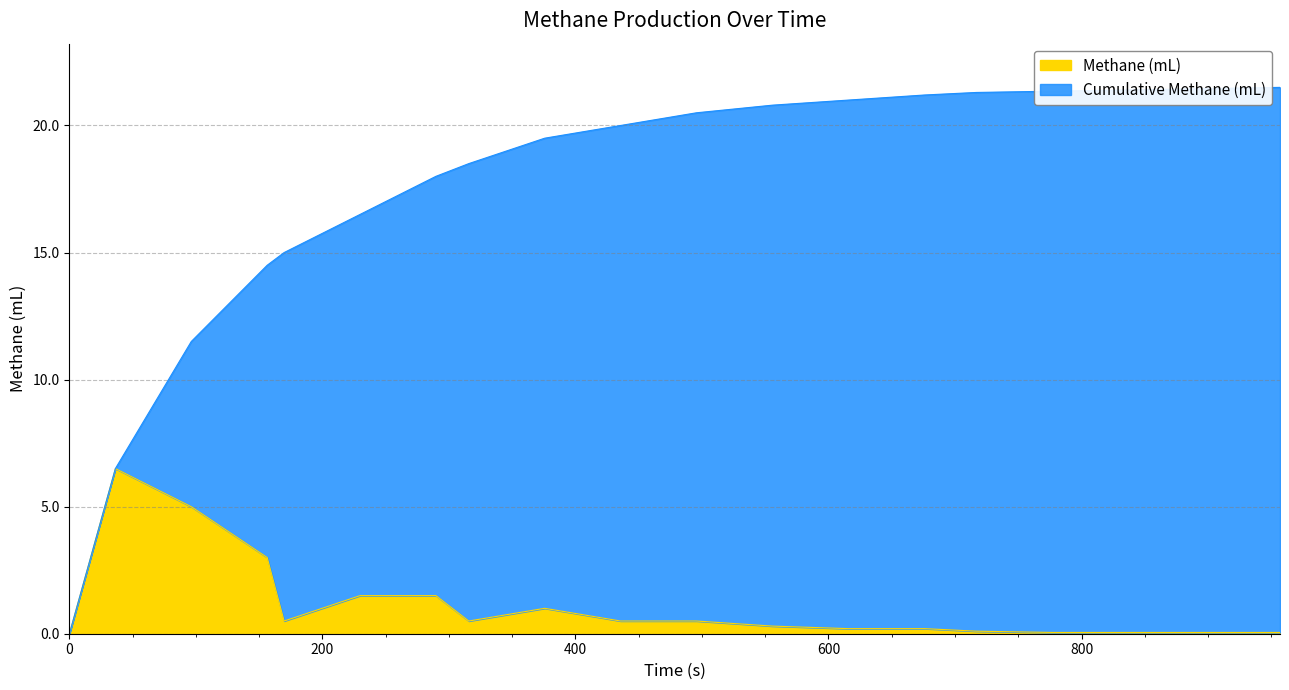

What position from the left is 375.675?

9